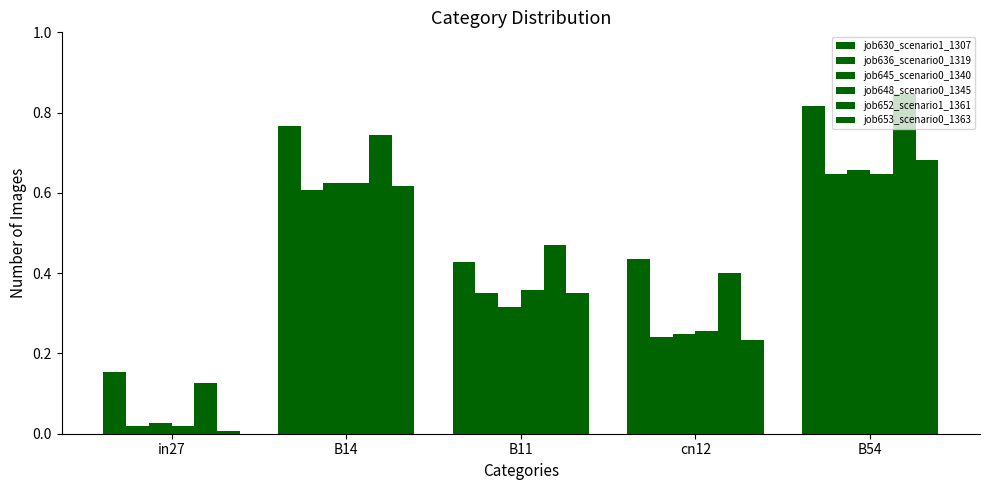

Are the bars grouped side by side (vs. stacked)?

Yes